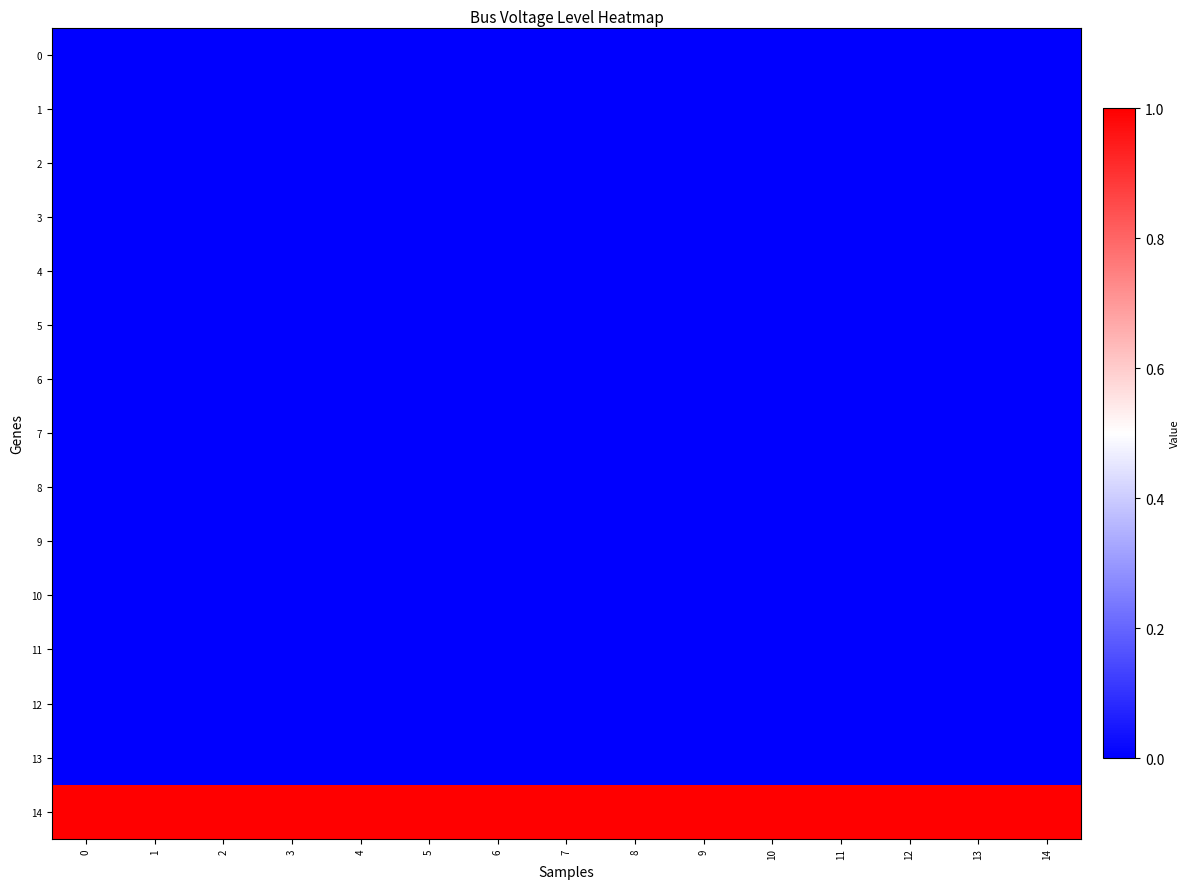

At how many categories does at least one series exceed 0?

15